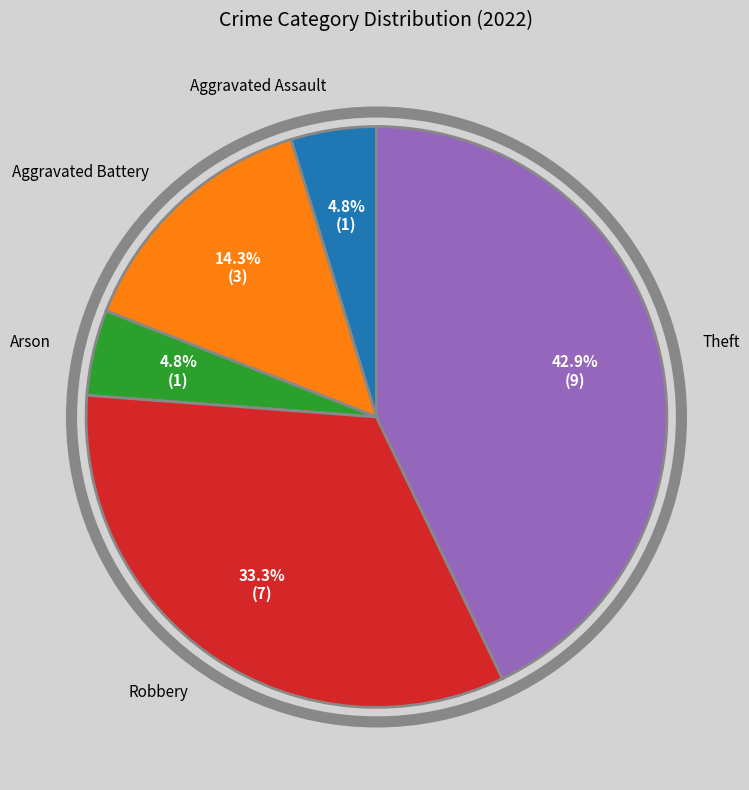

To the nearest percent, what percentage of the pie is Aggravated Battery?

14%